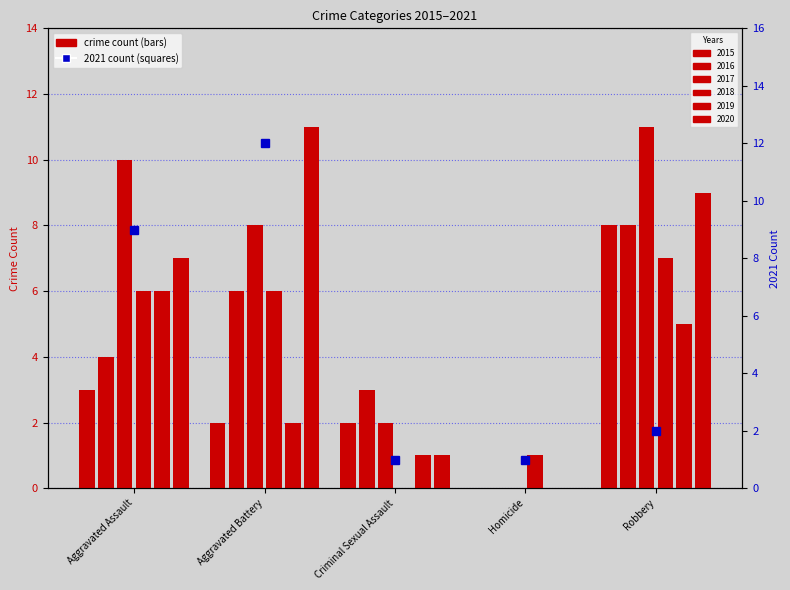

What is the sum of the 2015 values at Criminal Sexual Assault and Aggravated Battery?

4